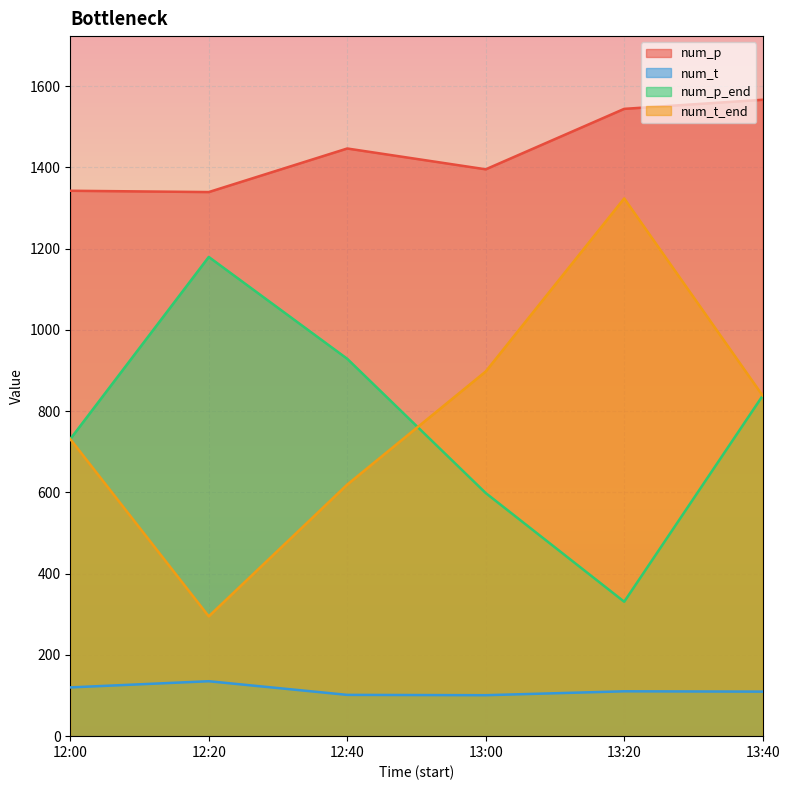

Where does the num_t series first go above 110?

12:00